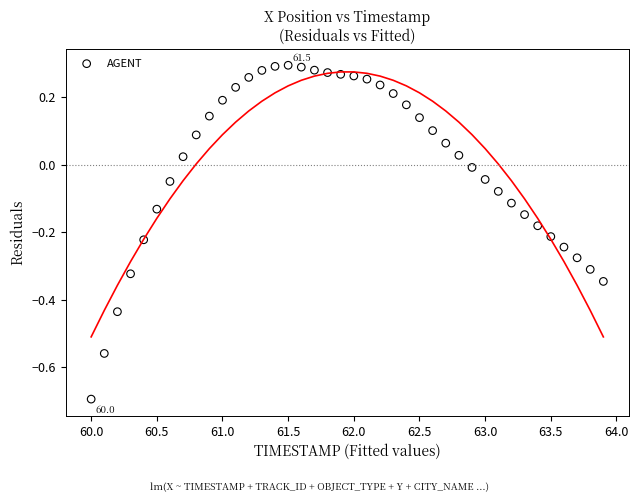

What is the range of X values (max minus min)?

3.9